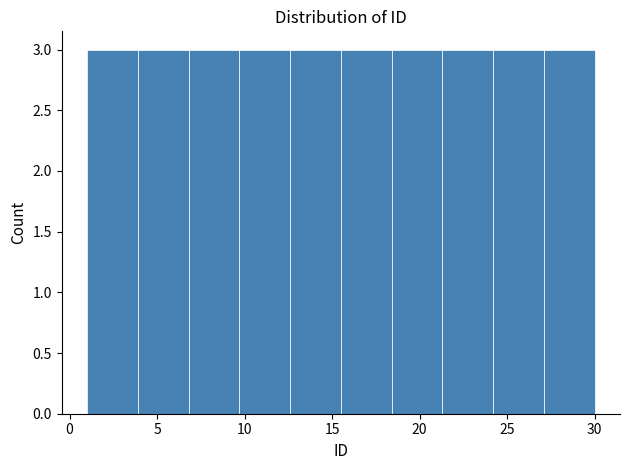

Reading left to right, transcribe this chart: for each bar, give the range it covers on the x-axis and its height. Neither the bar edges nor the heights are printed on the chart, so give them approximately, as read against the axes.

1.0 to 3.9: 3
3.9 to 6.8: 3
6.8 to 9.7: 3
9.7 to 12.6: 3
12.6 to 15.5: 3
15.5 to 18.4: 3
18.4 to 21.3: 3
21.3 to 24.2: 3
24.2 to 27.1: 3
27.1 to 30.0: 3